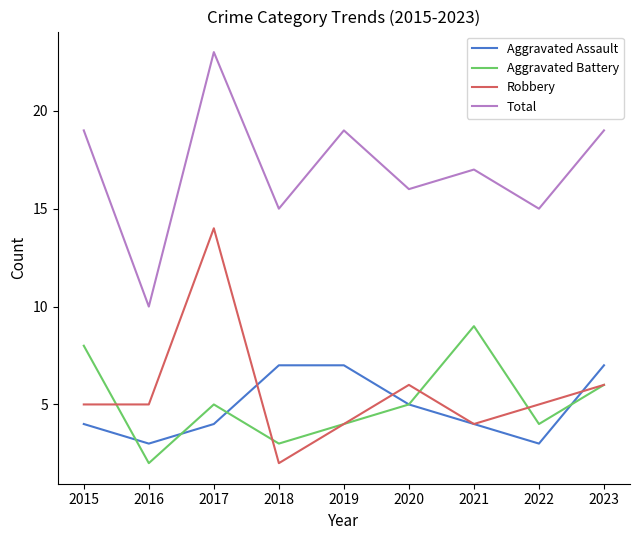

Which series has the largest range (max minus min)?

Total